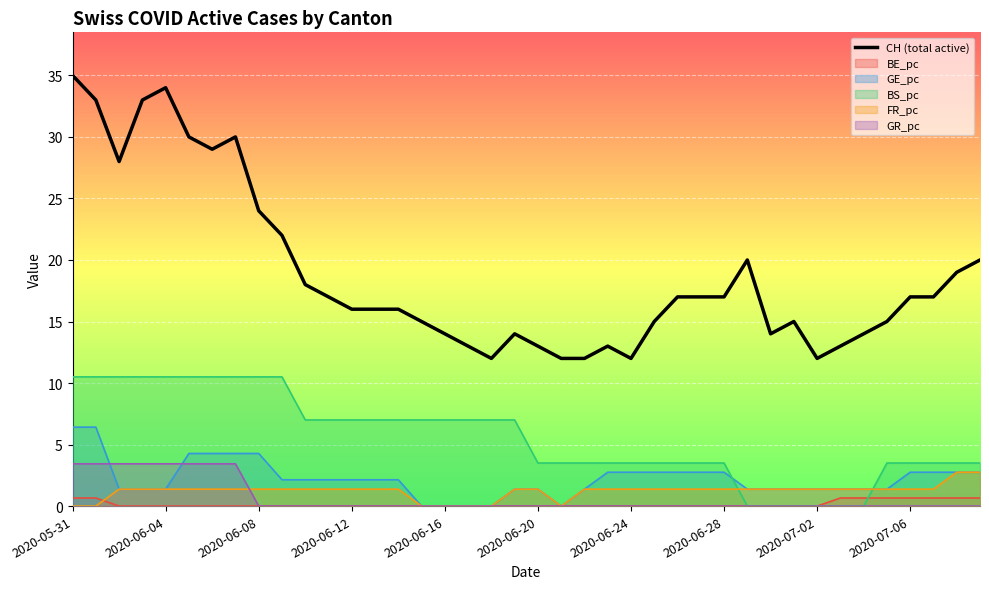

Which series has the largest total across all categories?

CH (total active)